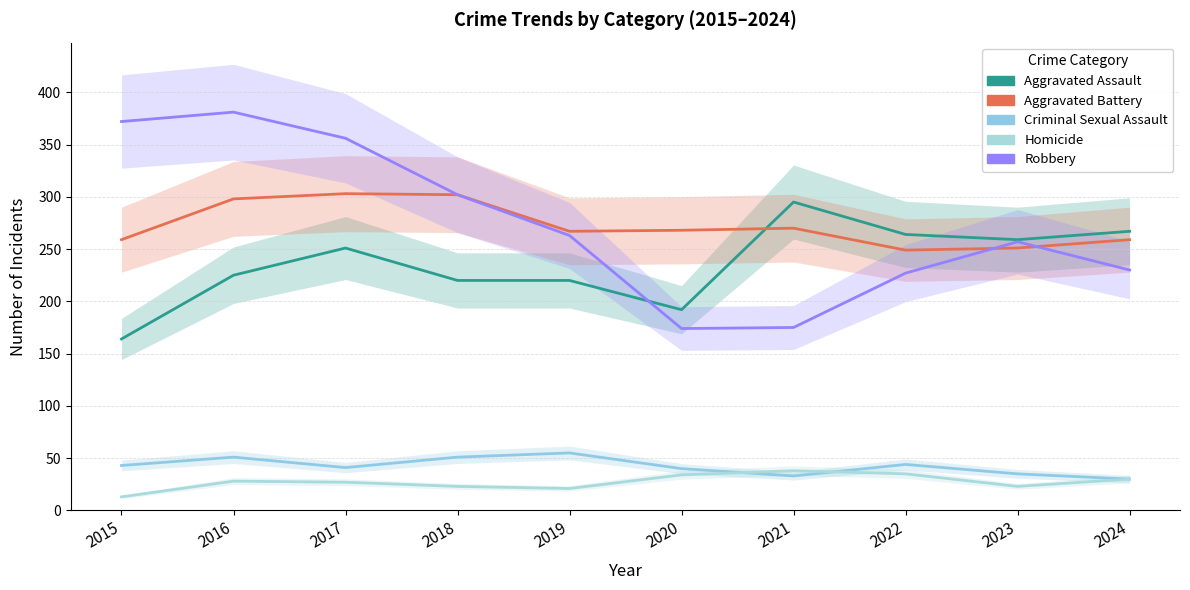

How many values in the Robbery series are below 263?

5